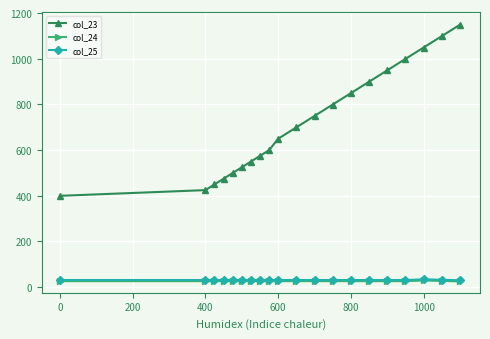

What is the sum of all col_23 values?

14380